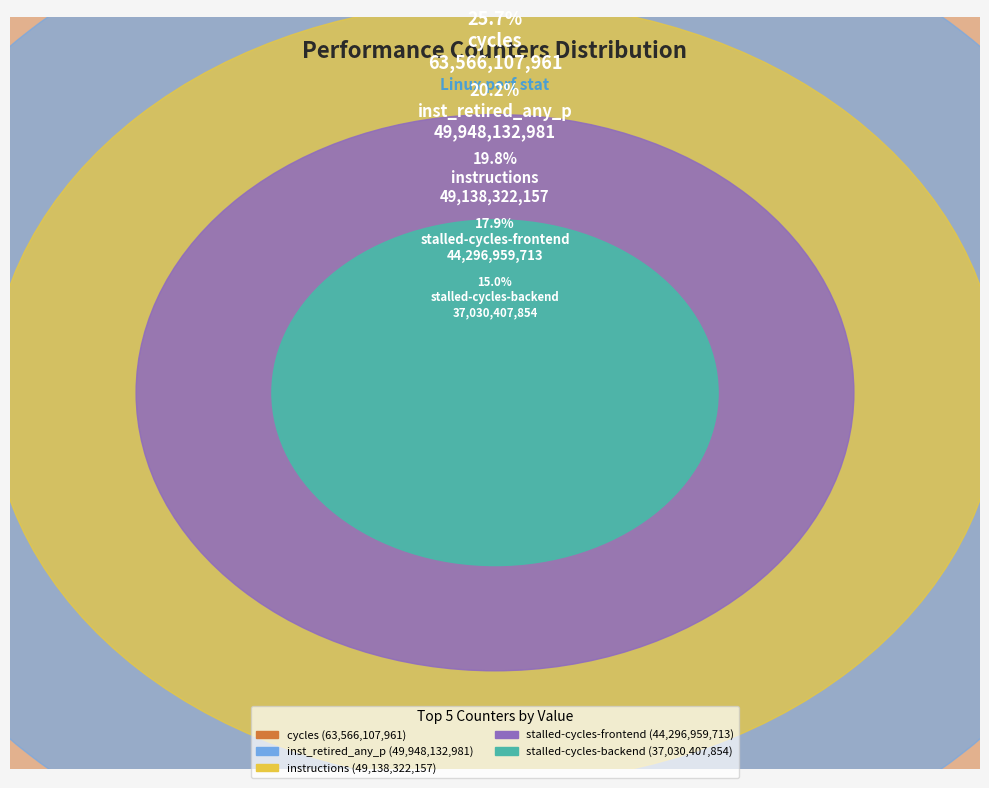

What portion of the pie excludes cycles?

74.3%